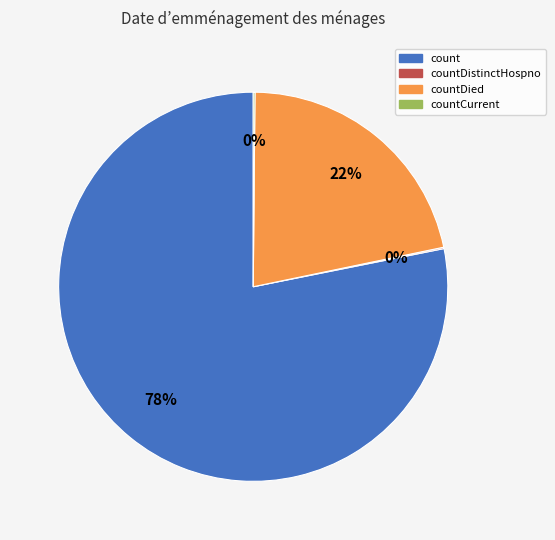

To the nearest percent, what is the average slice percentage?

25%